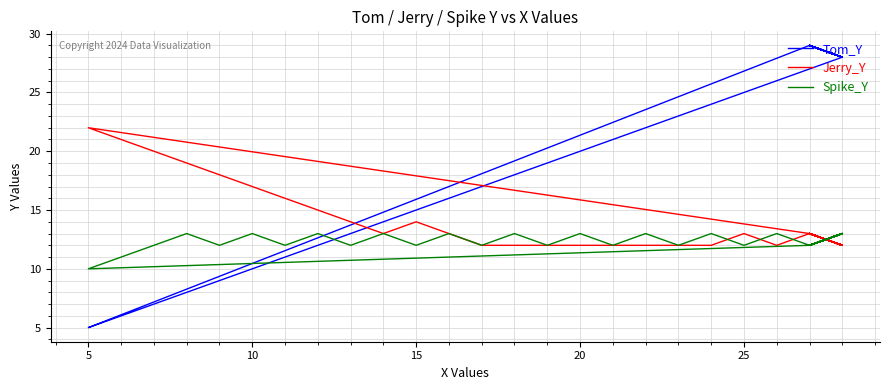

Rank the series by their maximum value, from lowest to highest.

Spike_Y, Jerry_Y, Tom_Y